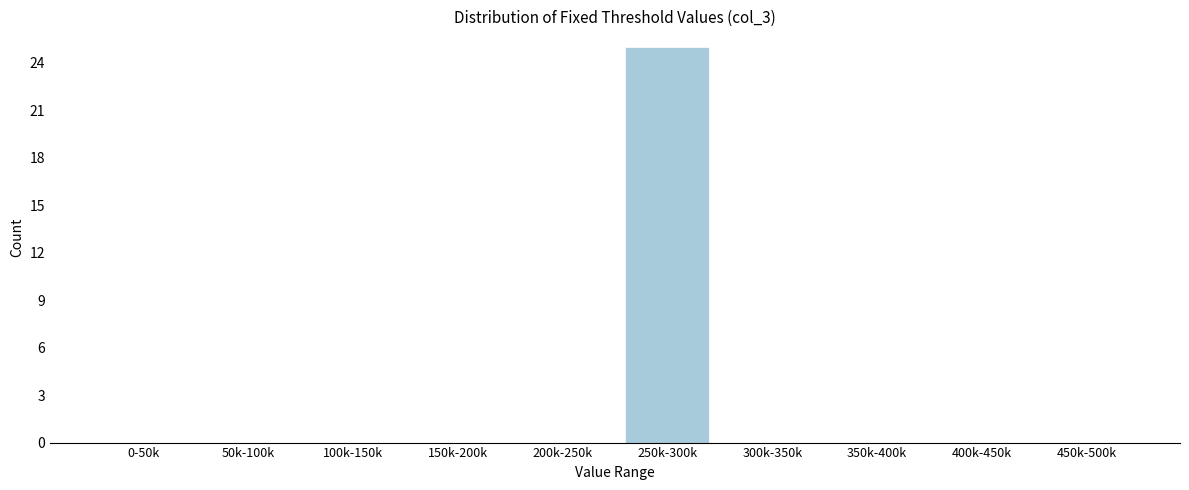

Reading left to right, what are all the values shown in this chart?

0-50k=0	50k-100k=0	100k-150k=0	150k-200k=0	200k-250k=0	250k-300k=25	300k-350k=0	350k-400k=0	400k-450k=0	450k-500k=0